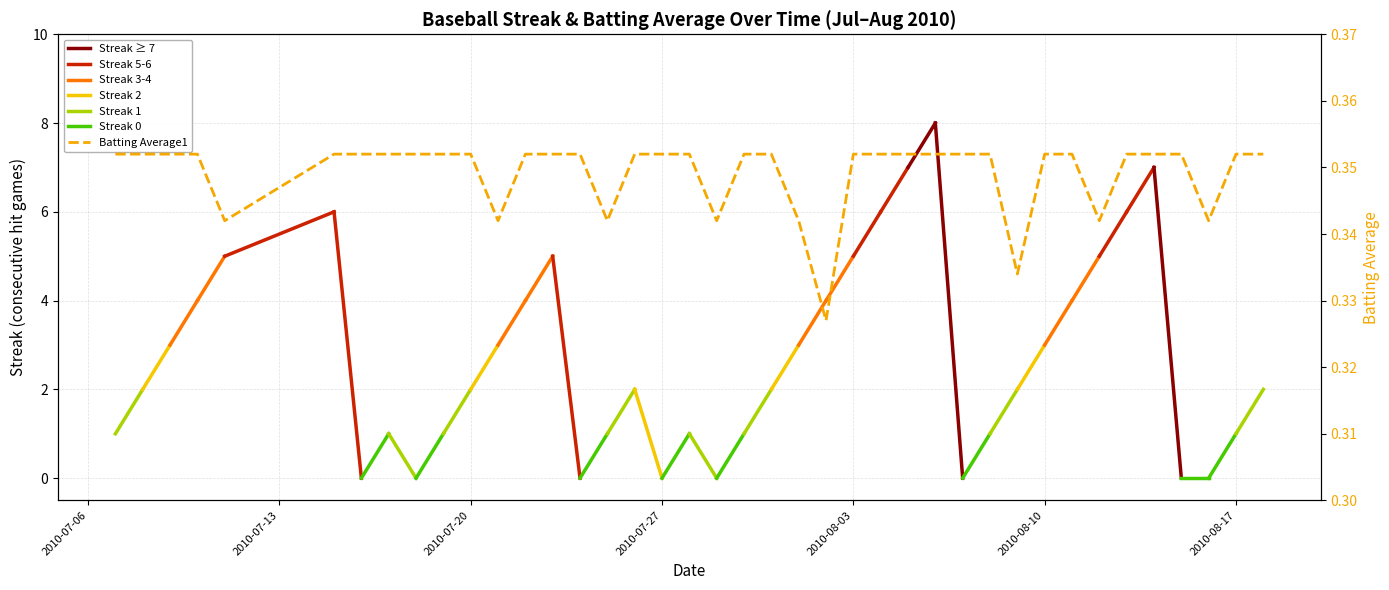

What is the approximate value at 2010-08-07?

0.4